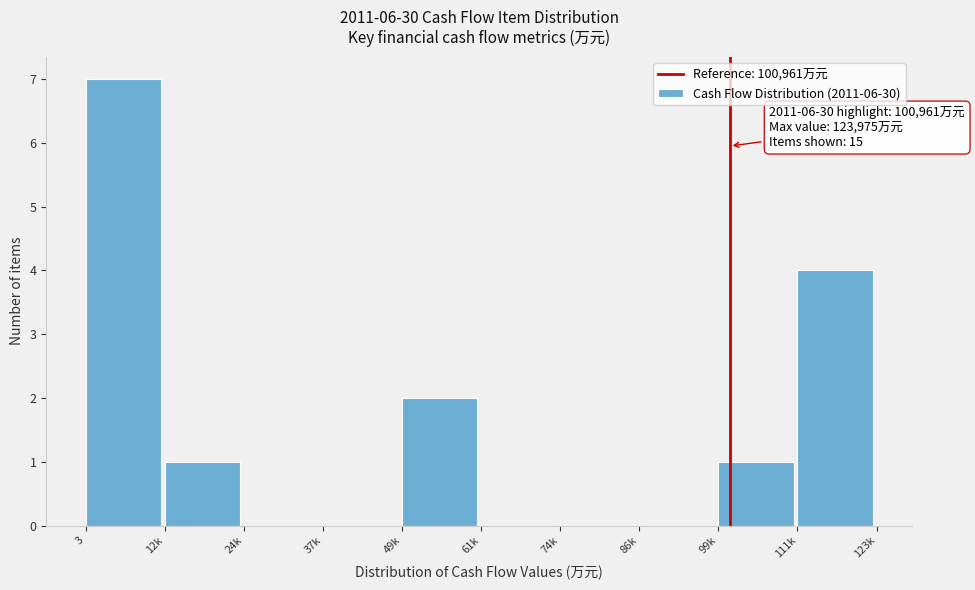

Reading left to right, what are all the values shown in this chart?

3=7	12k=1	24k=0	37k=0	49k=2	61k=0	74k=0	86k=0	99k=1	111k=4